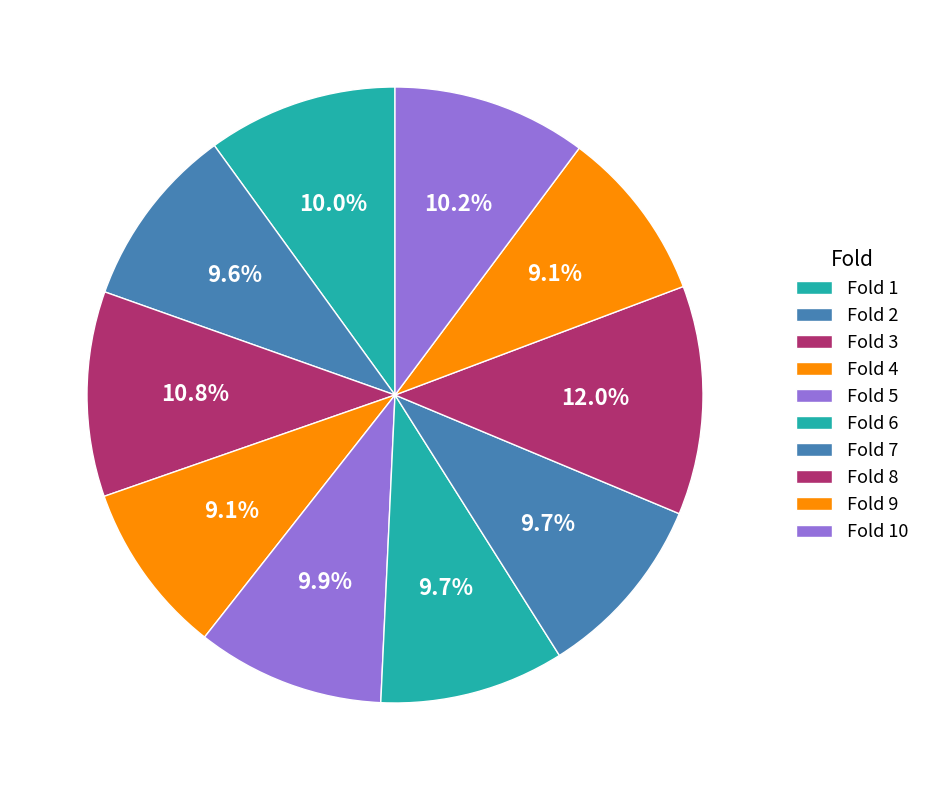

How many segments does this pie chart have?

10